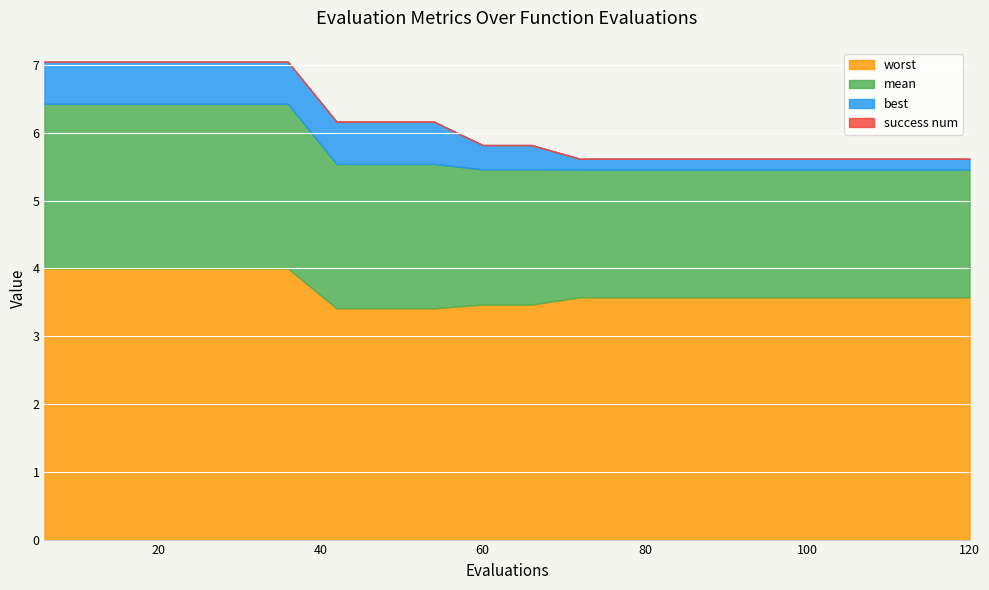

What is the average value of the mean series?

2.1